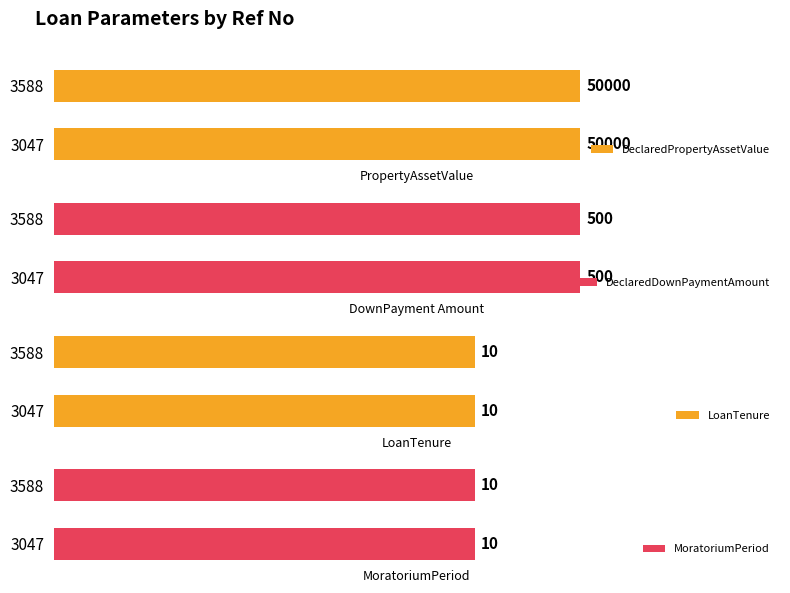

What are all the series names shown in the legend?

DeclaredPropertyAssetValue, DeclaredDownPaymentAmount, LoanTenure, MoratoriumPeriod